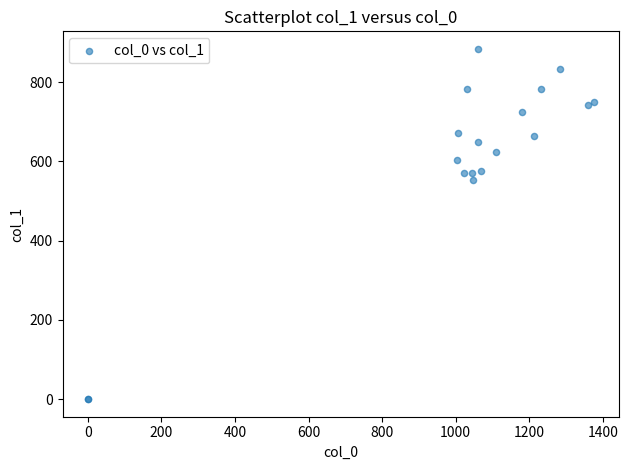

What Y value in the scatter plot is closest to 442?

553.5